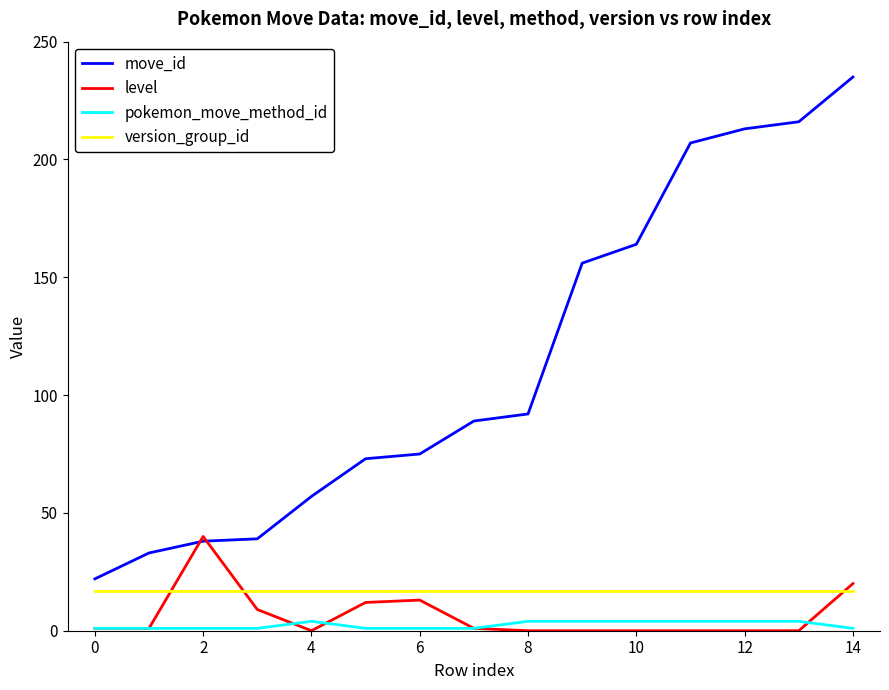

True or false: version_group_id and move_id cross at least once.

False